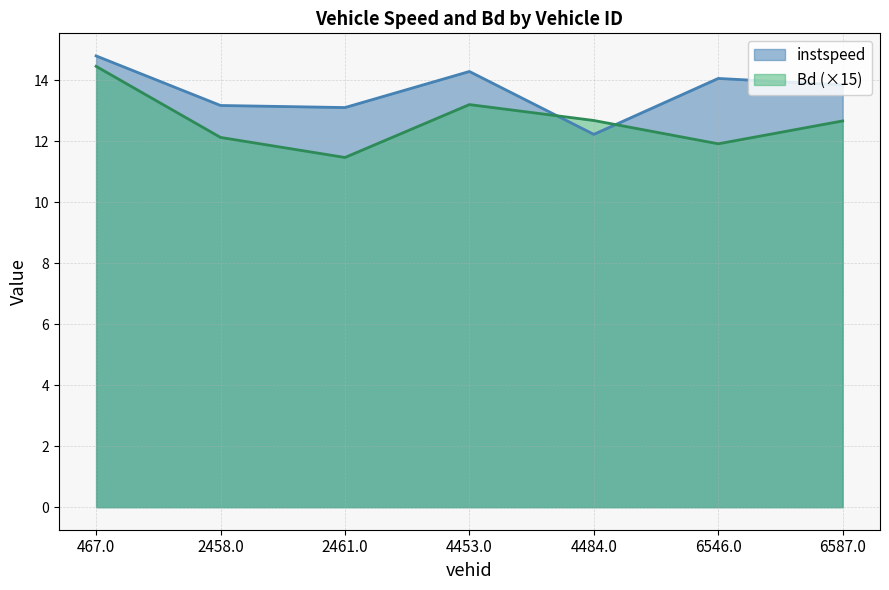

What is the label of the 2nd point from the right?

6546.0